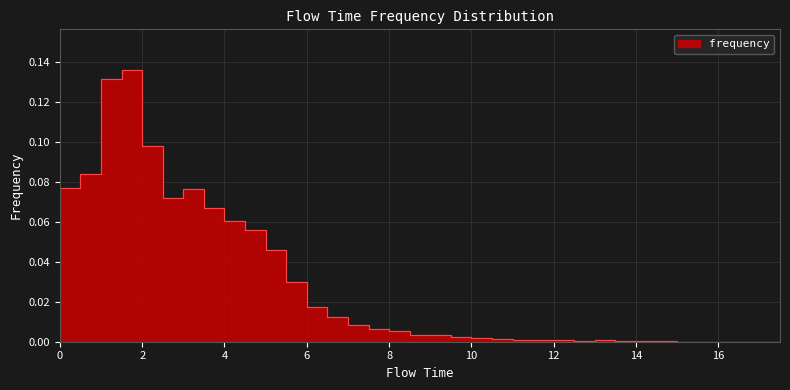

Where is the first local maximum?

2.0